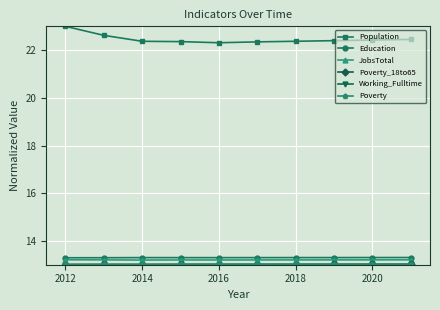

True or false: Education has more than 0 points higher than both neighbors.

True